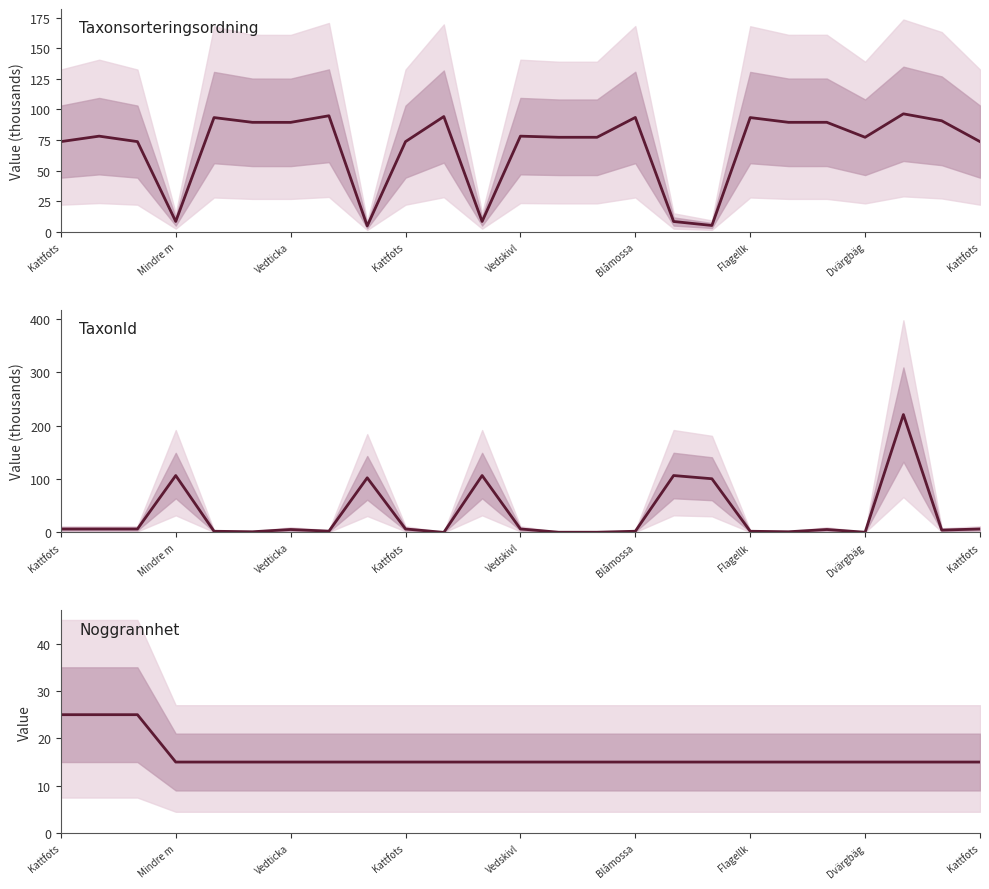

Where is the data nearest to the value 20?

Kattfots